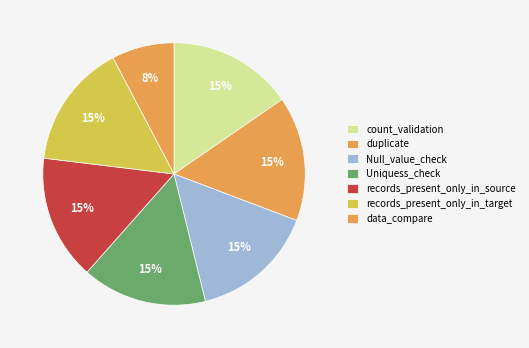

How many slices are in this pie chart?

7